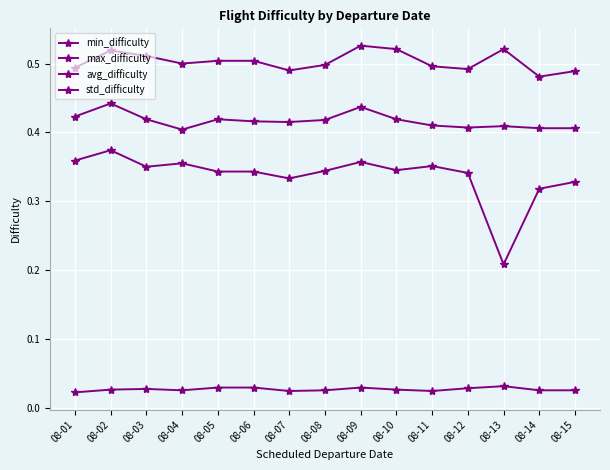

How many interior local peaks does the avg_difficulty series have?

4